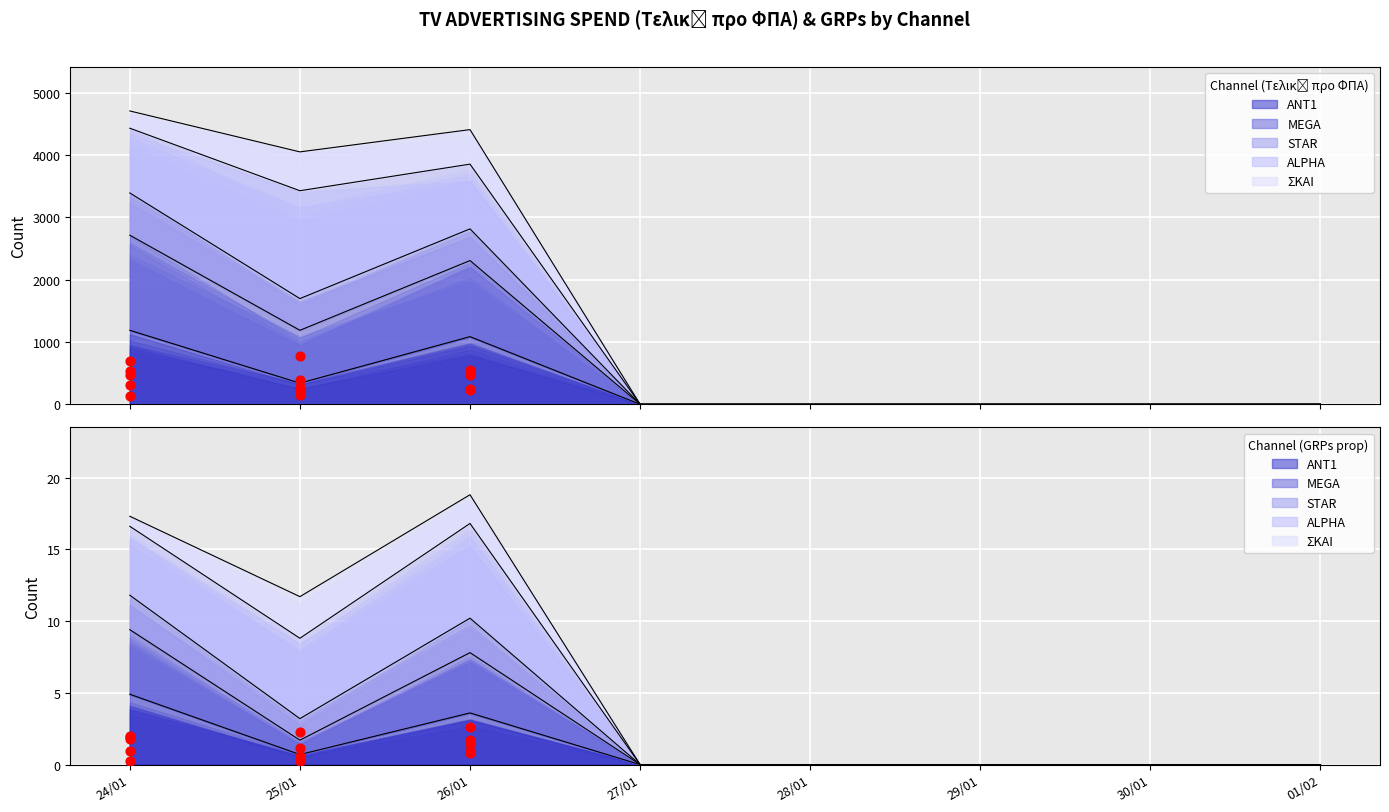

Is the value of STAR at 29/01 greater than the value of MEGA at 30/01?

No